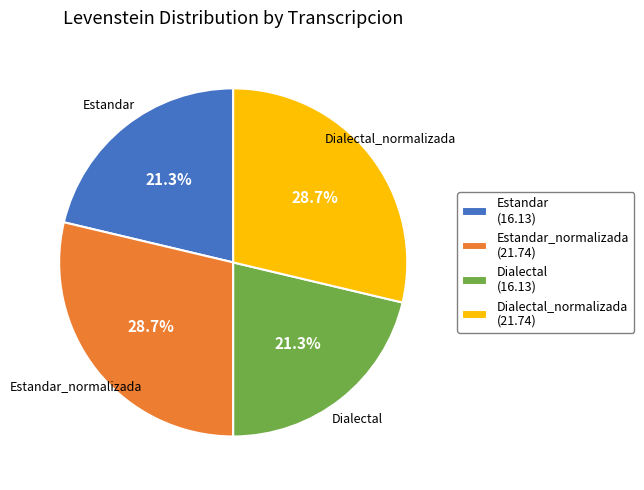

Does any single category account for the majority?

No